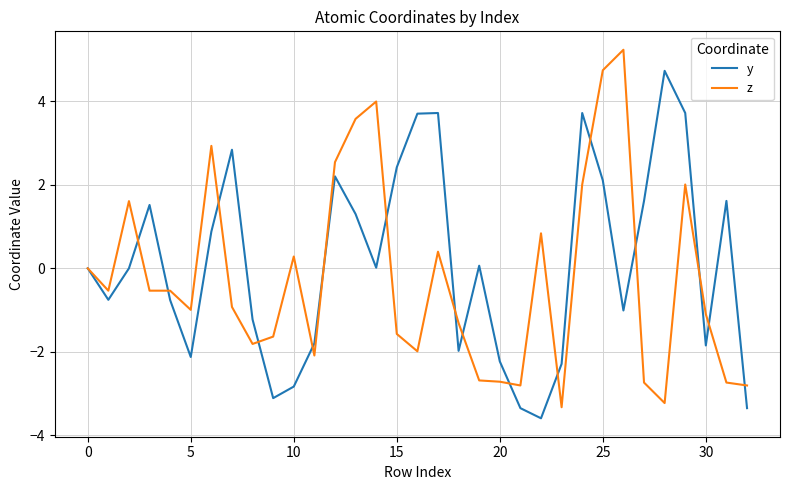

What is the greatest value displayed?

5.2